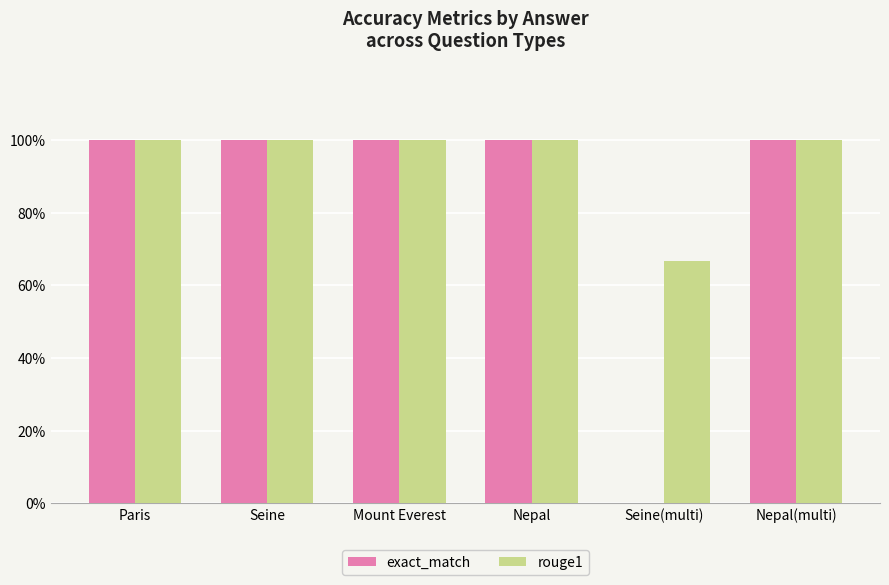

What is the sum of all exact_match values?

5.0